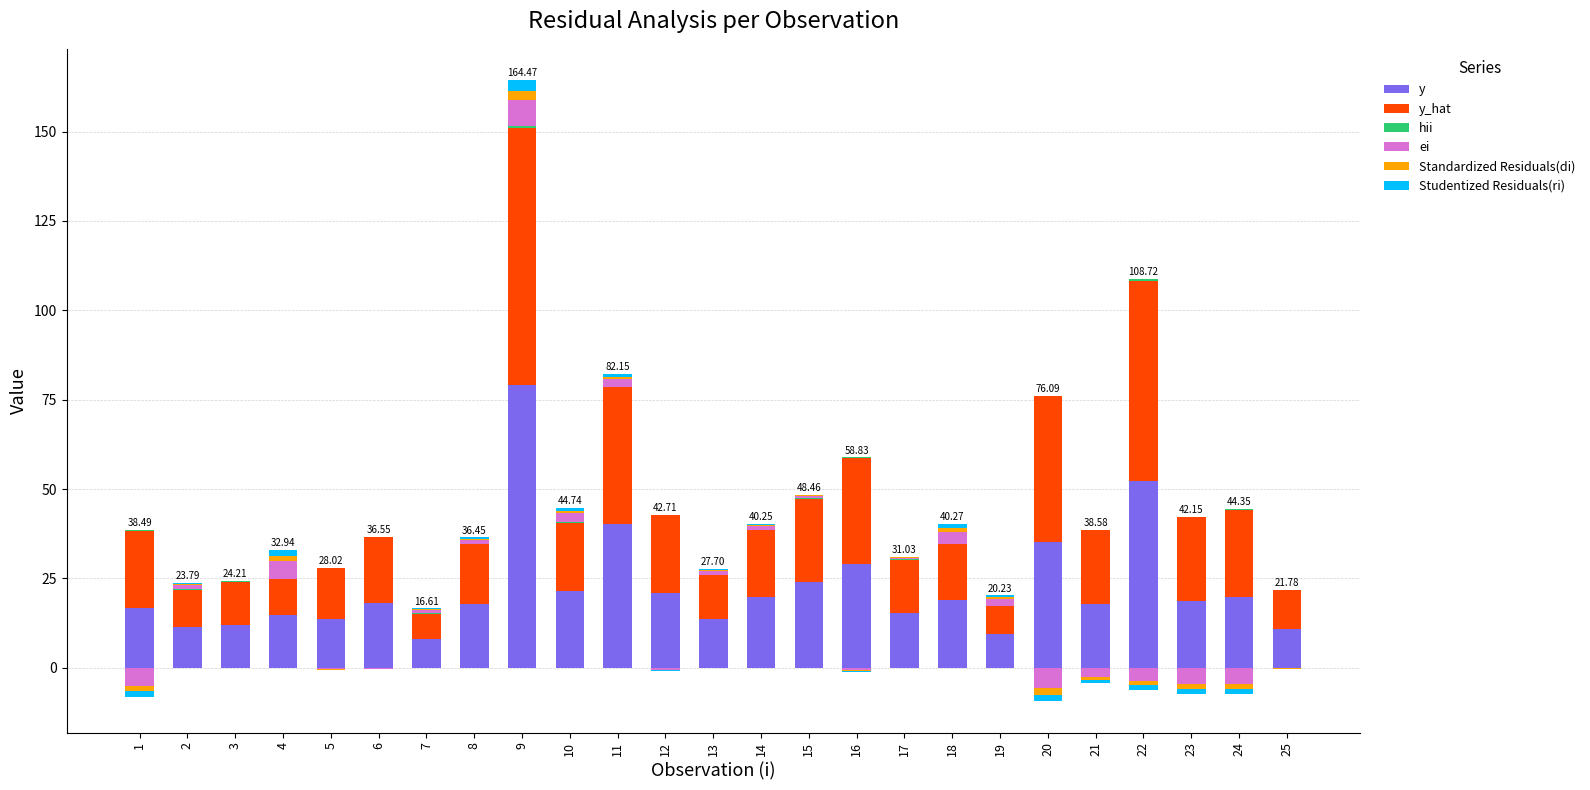

What is the total value across all series at 11?

82.2